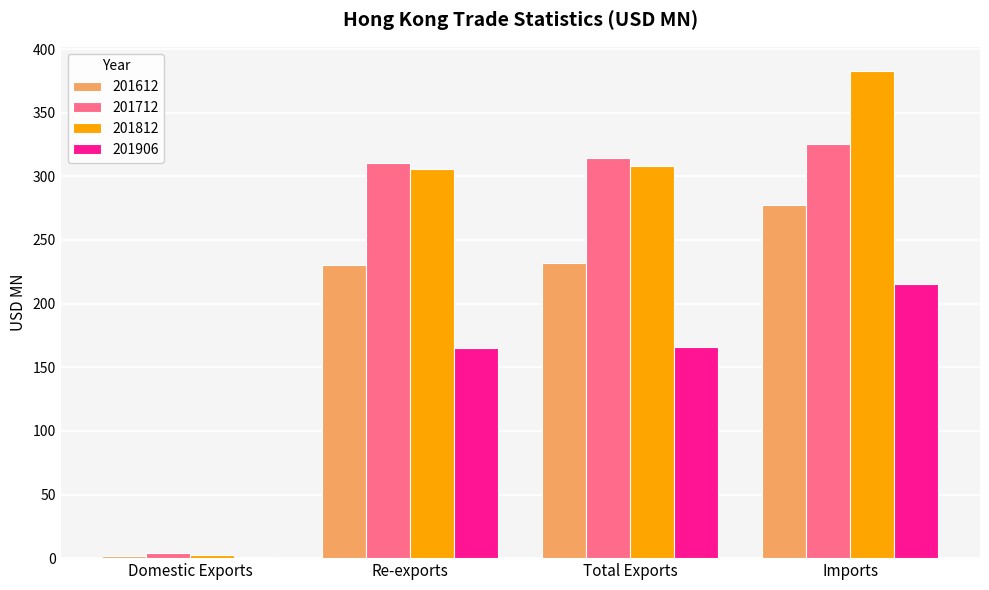

What value does the 201712 series have at Imports?

325.3